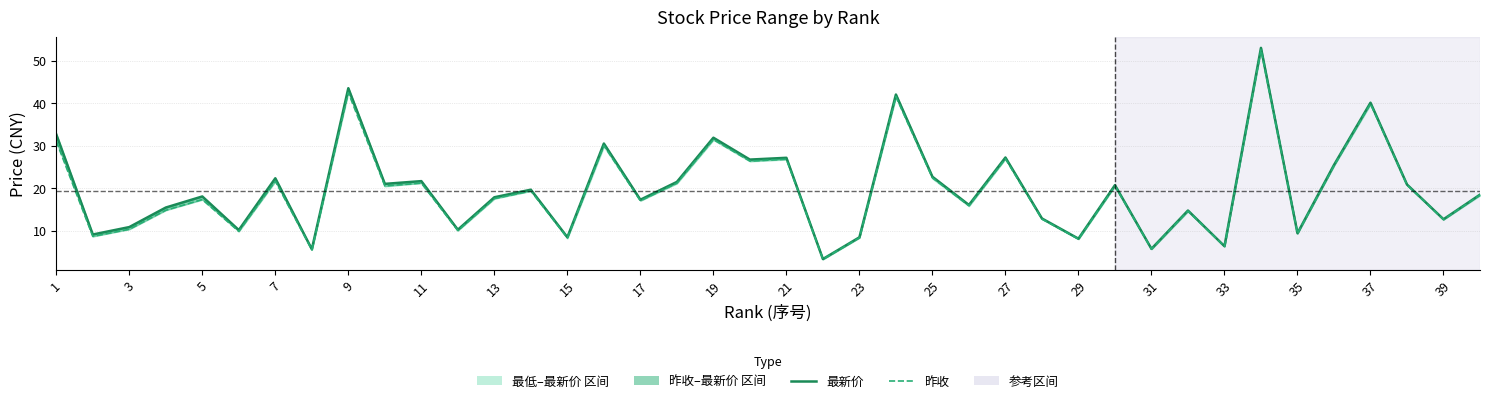

What is the sum of all 昨收 values?

775.4